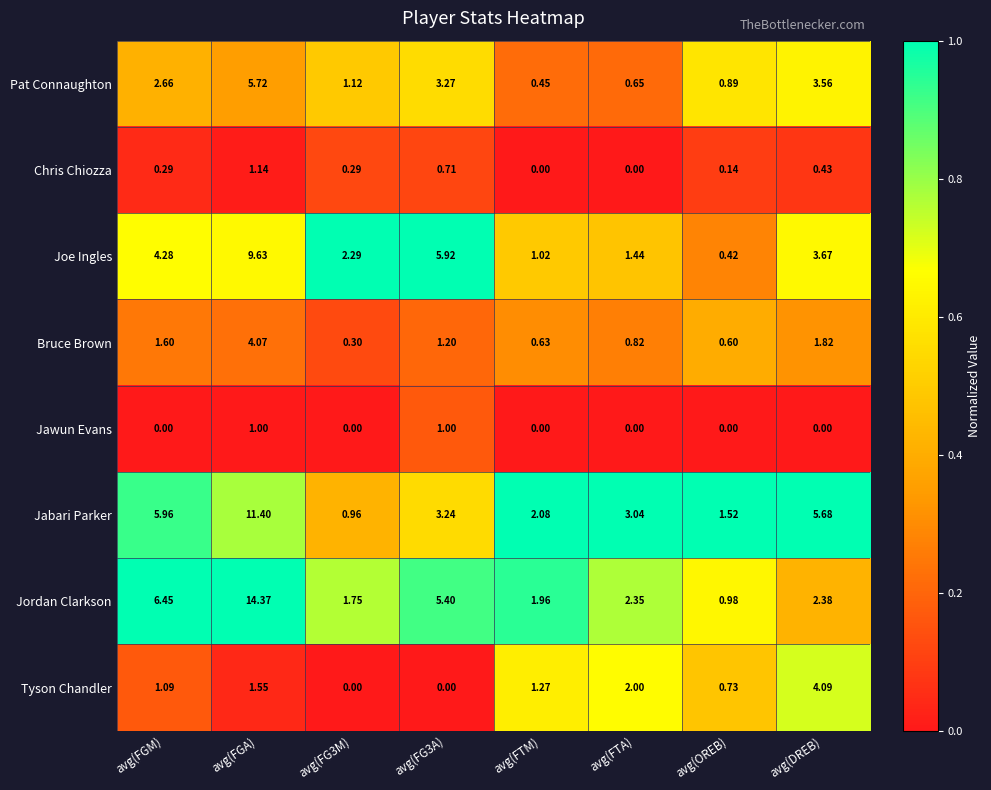

Which category has the highest value across all series?

avg(FGA)